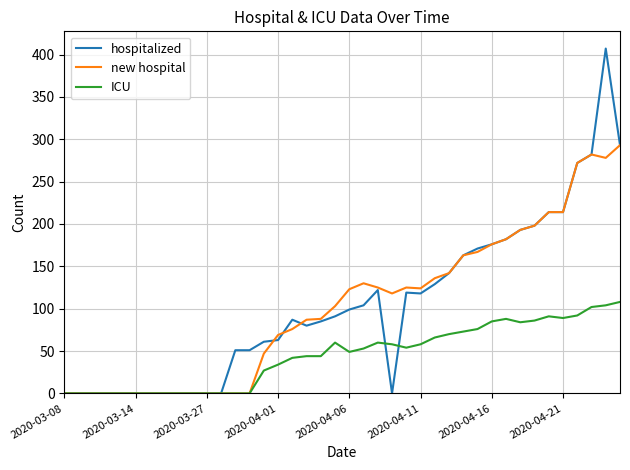

What are all the series names shown in the legend?

hospitalized, new hospital, ICU